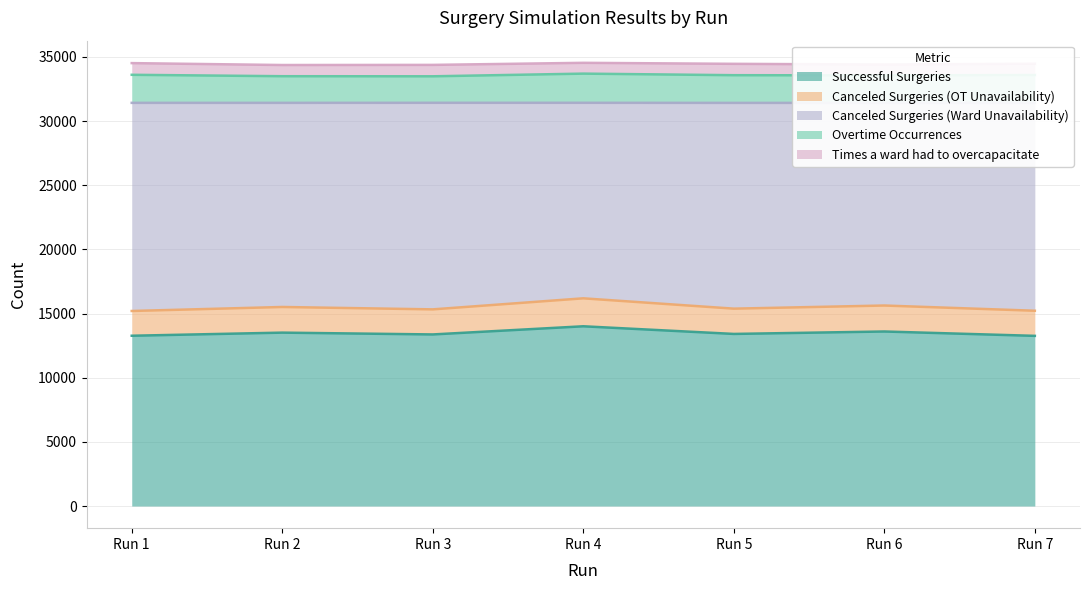

What is the maximum value for Successful Surgeries?

14006